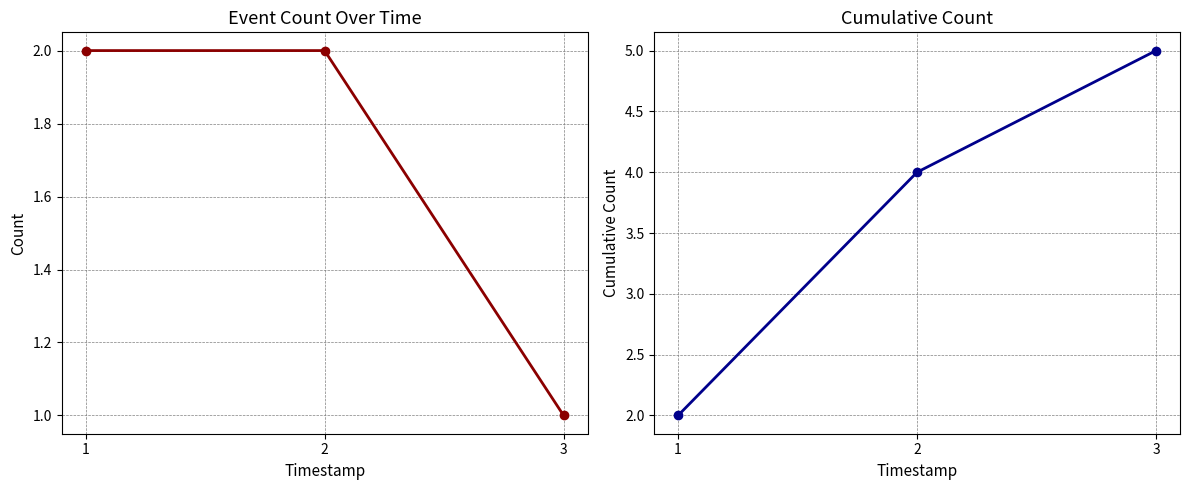

What is the total value across all series at 3?

6